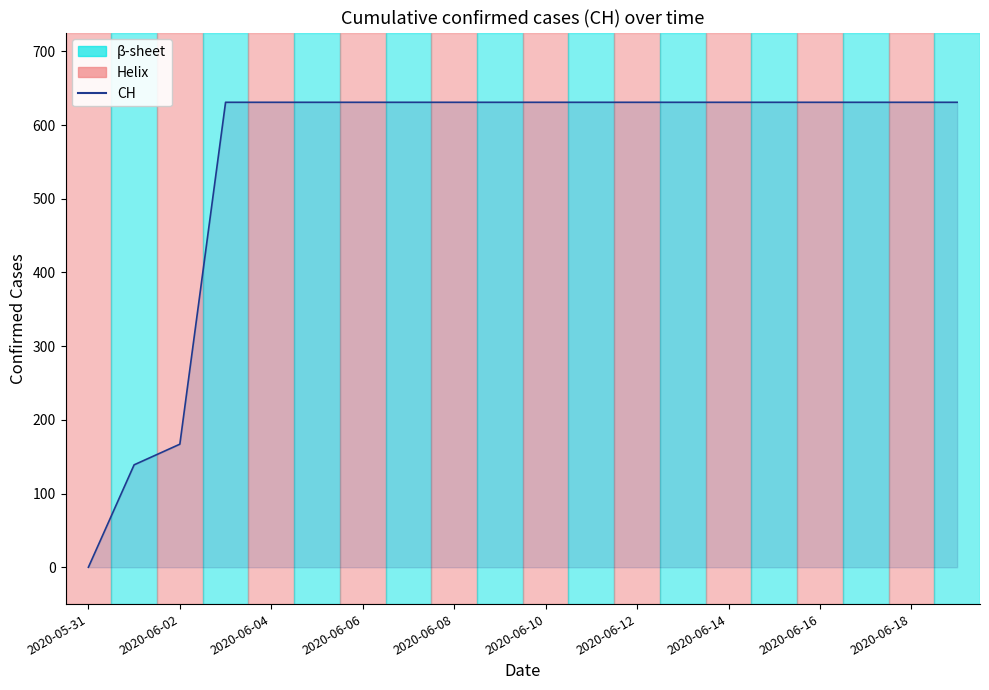

What is the maximum value shown in the chart?

631